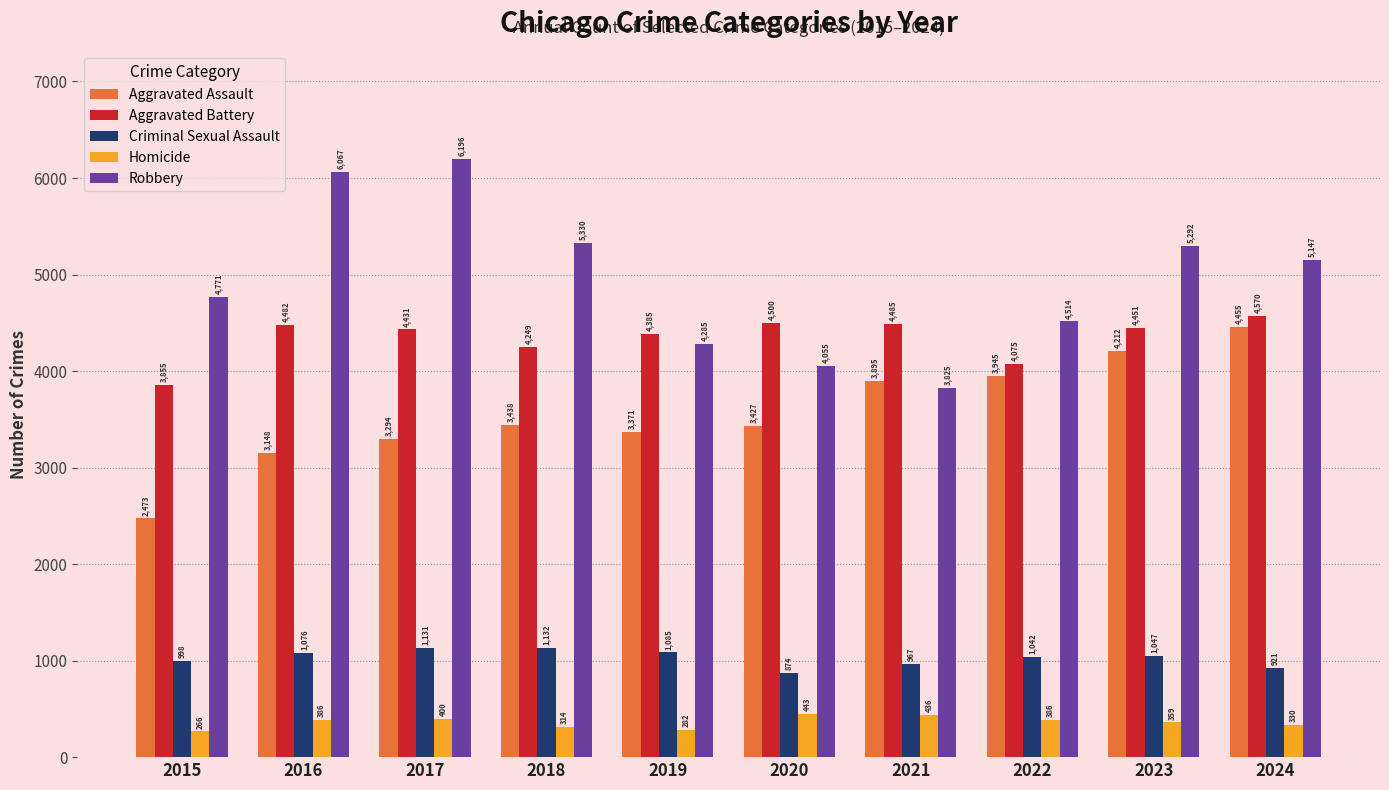

At which category is the sum across all series the highest?

2017